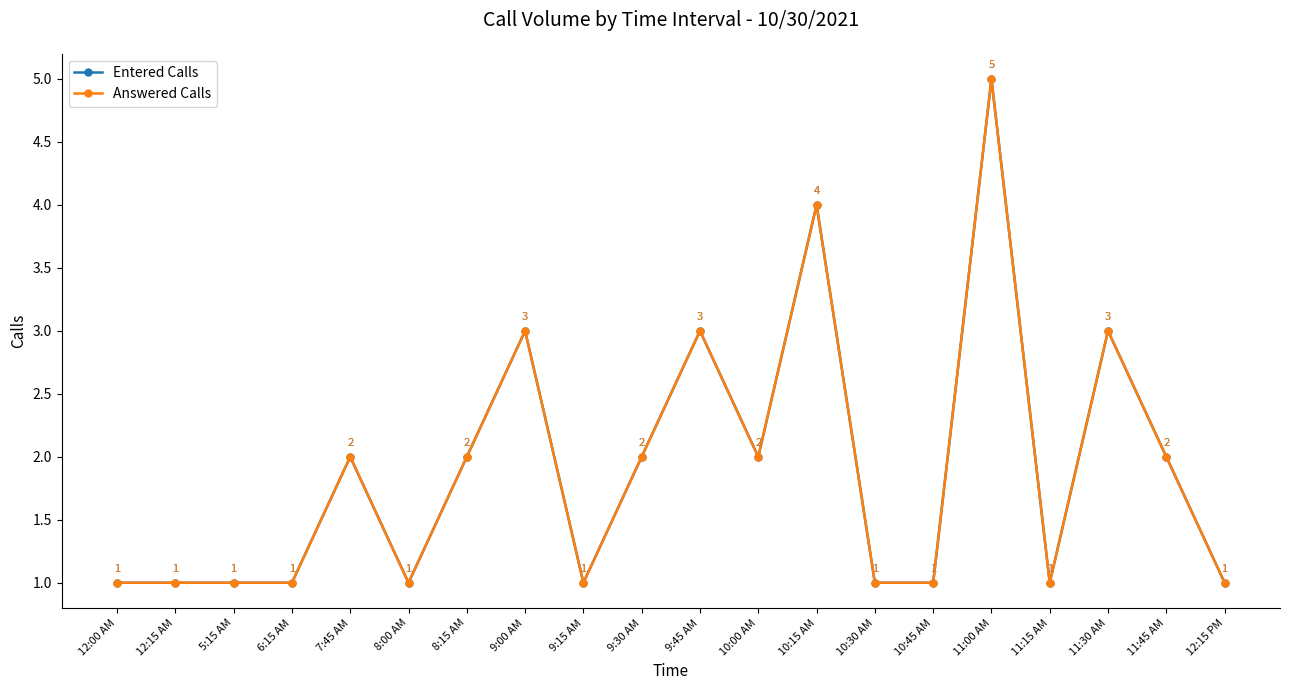

True or false: Answered Calls has more than 2 interior local peaks.

True